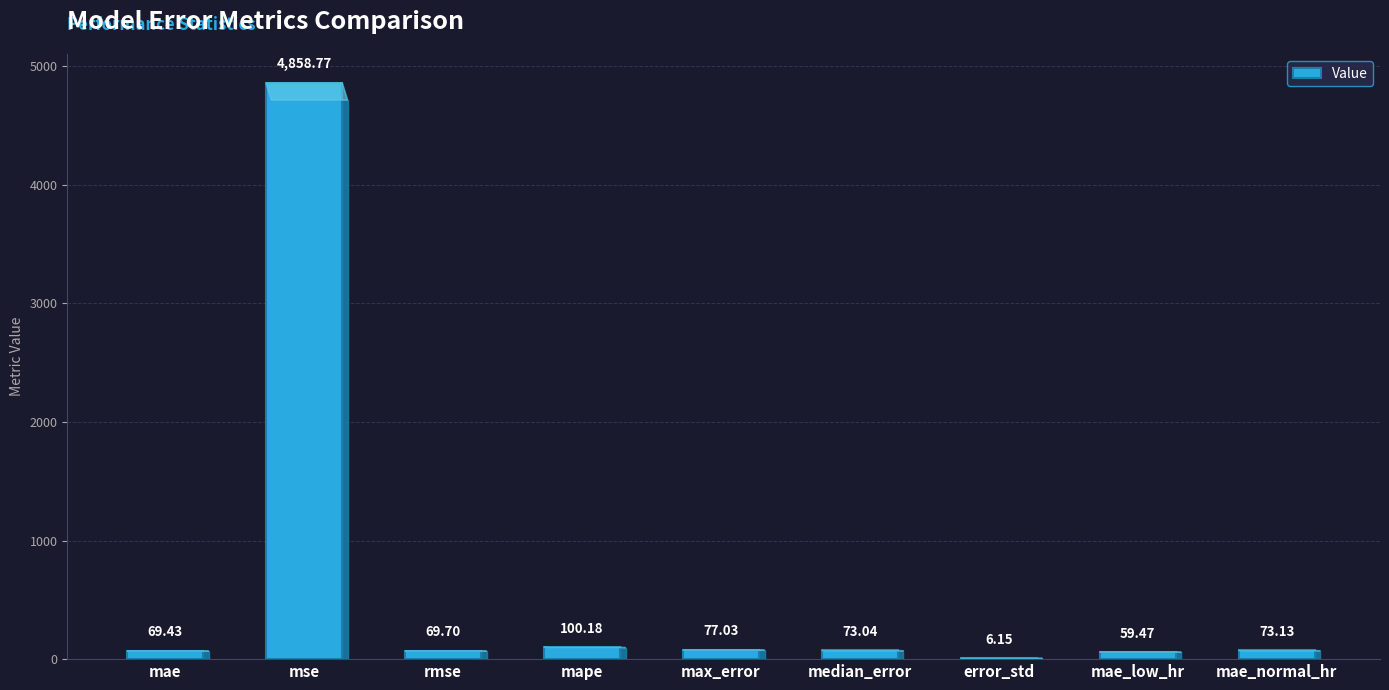

Which has a higher value, mape or mae_normal_hr?

mape